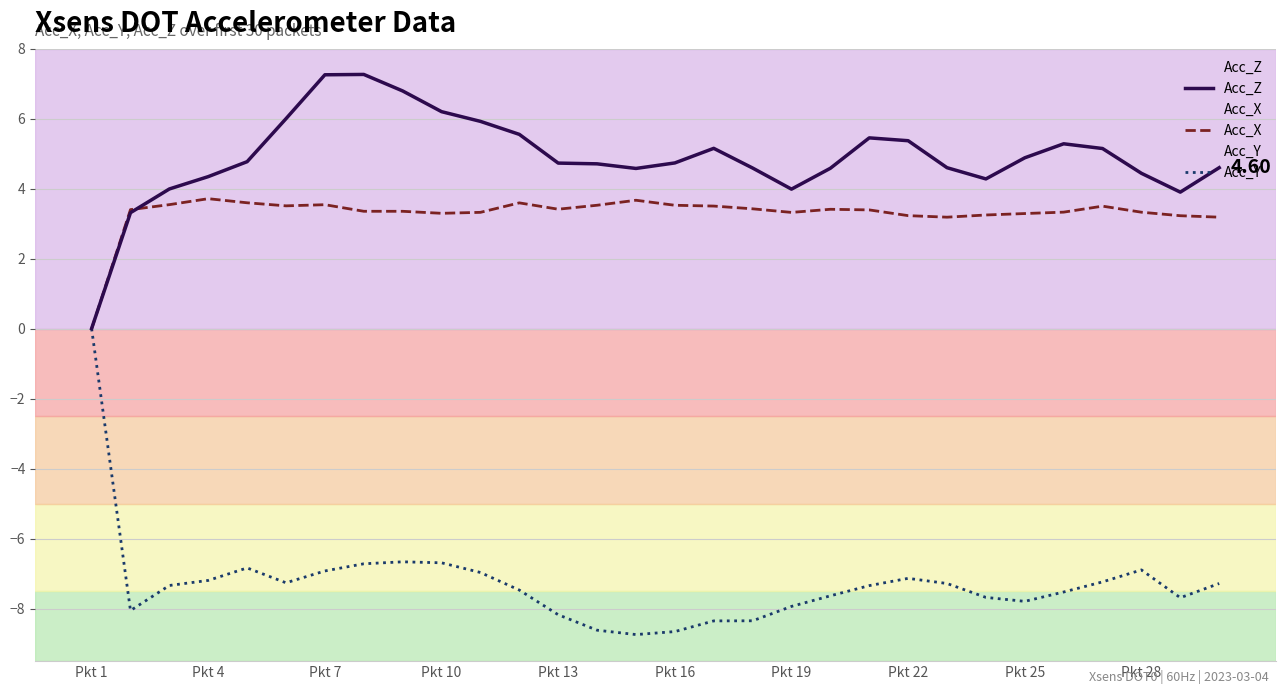

In Acc_Z, how many points are lower than both neighbors (excluding endpoints)?

4